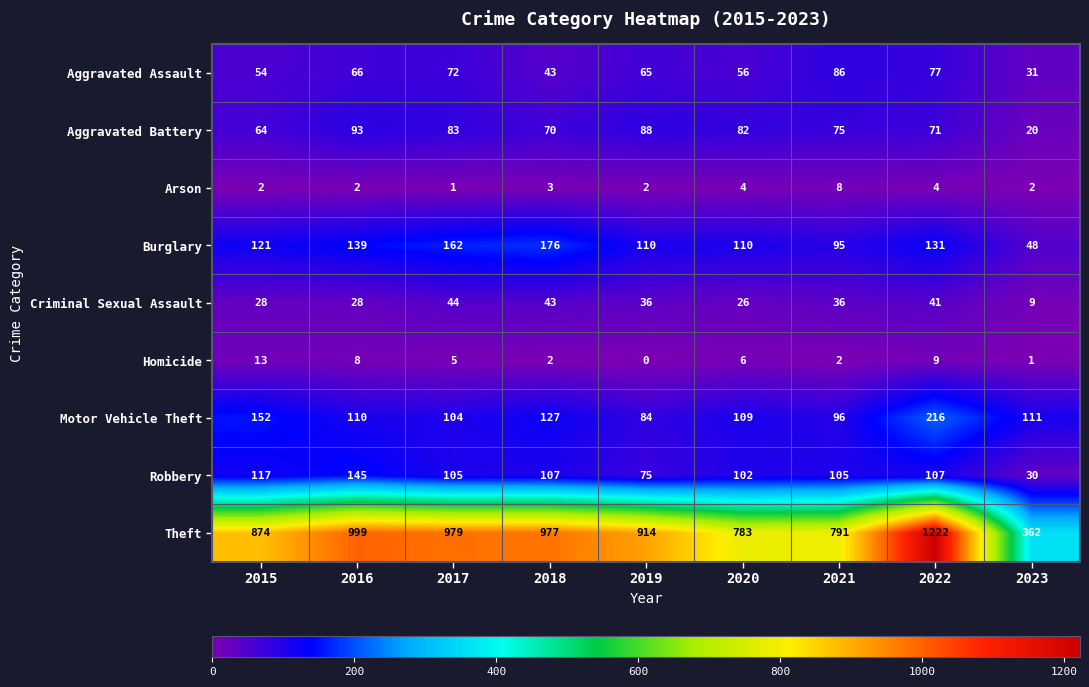

At which category does the chart reach its peak across all series?

2022